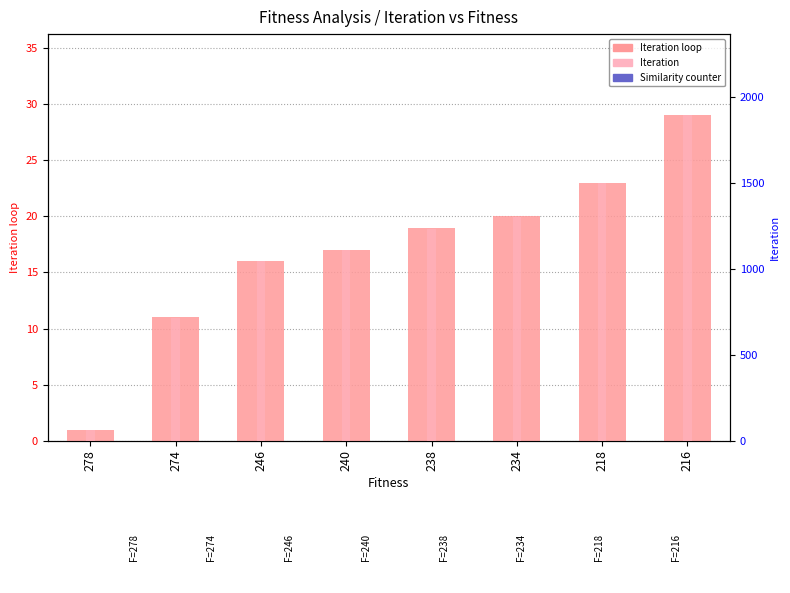

Are the bars grouped side by side (vs. stacked)?

Yes